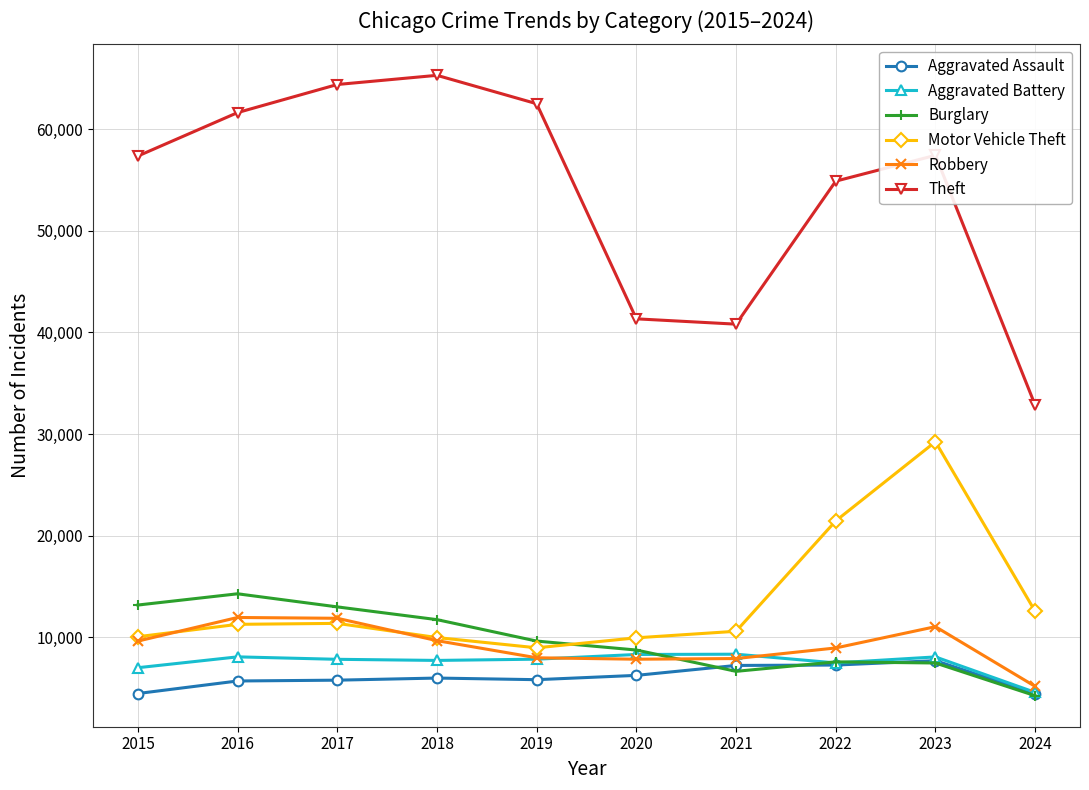

What is the lowest value of the Theft series?

32846